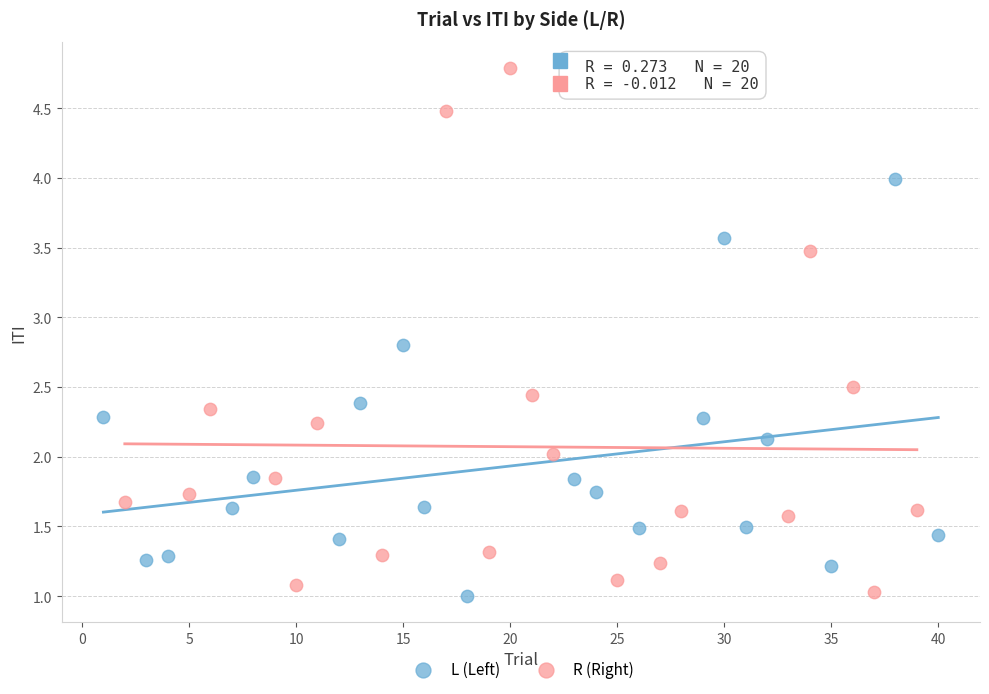

Which series reaches the maximum Y coordinate?

R (Right)